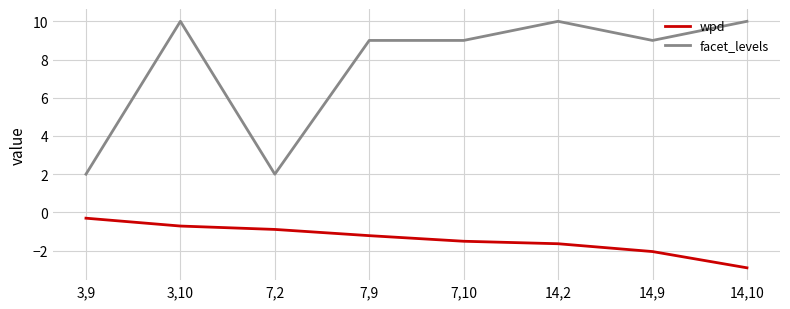

What is the average value of the facet_levels series?

7.6